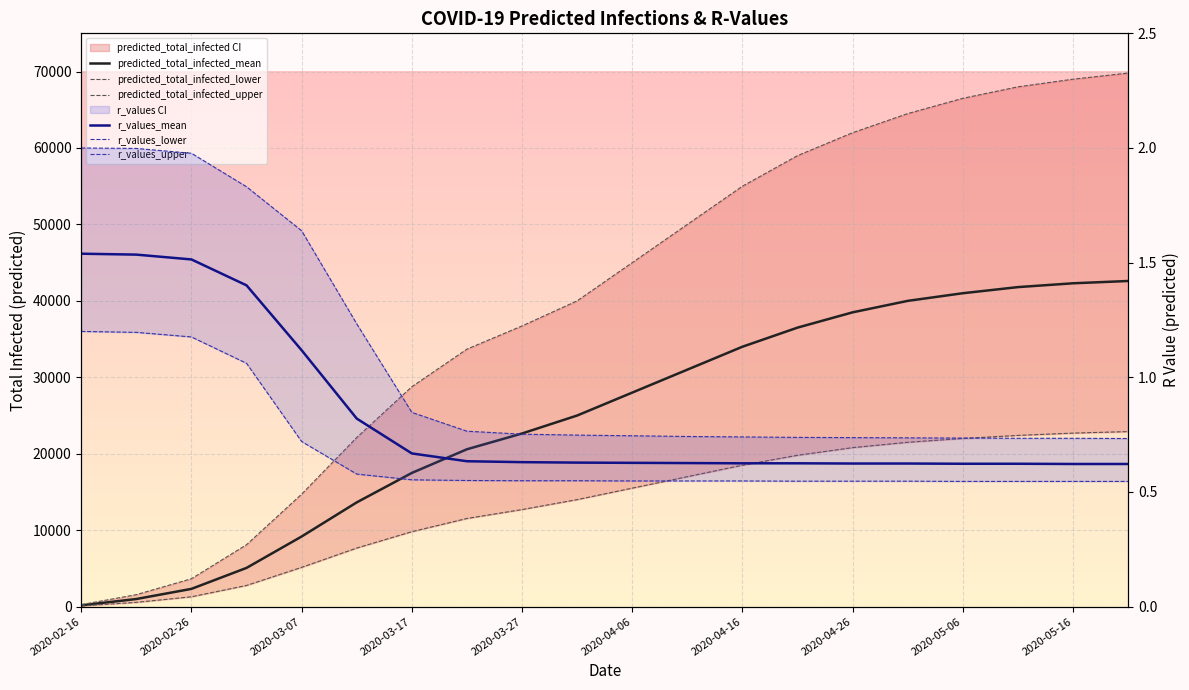

True or false: r_values_upper and r_values_lower intersect in this chart.

False